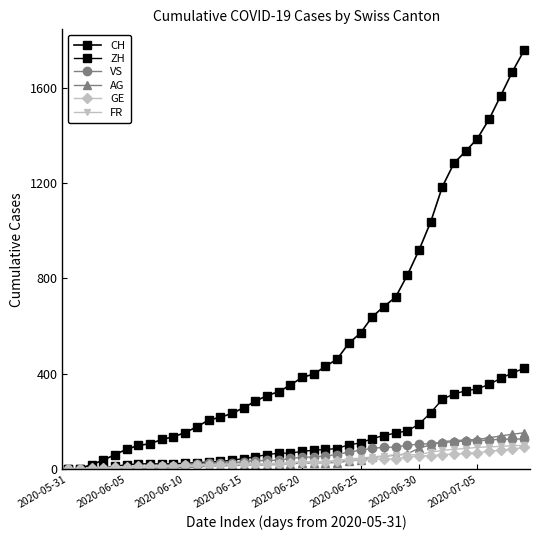

How many categories are shown in the chart?

40